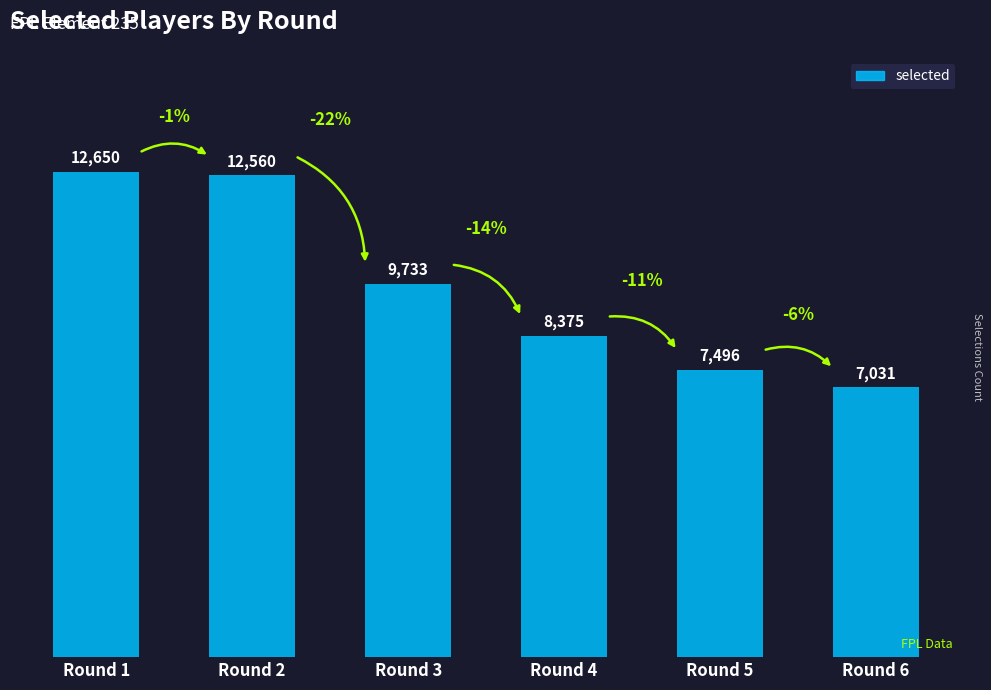

What is the sum of the values at Round 1 and Round 2?

25210